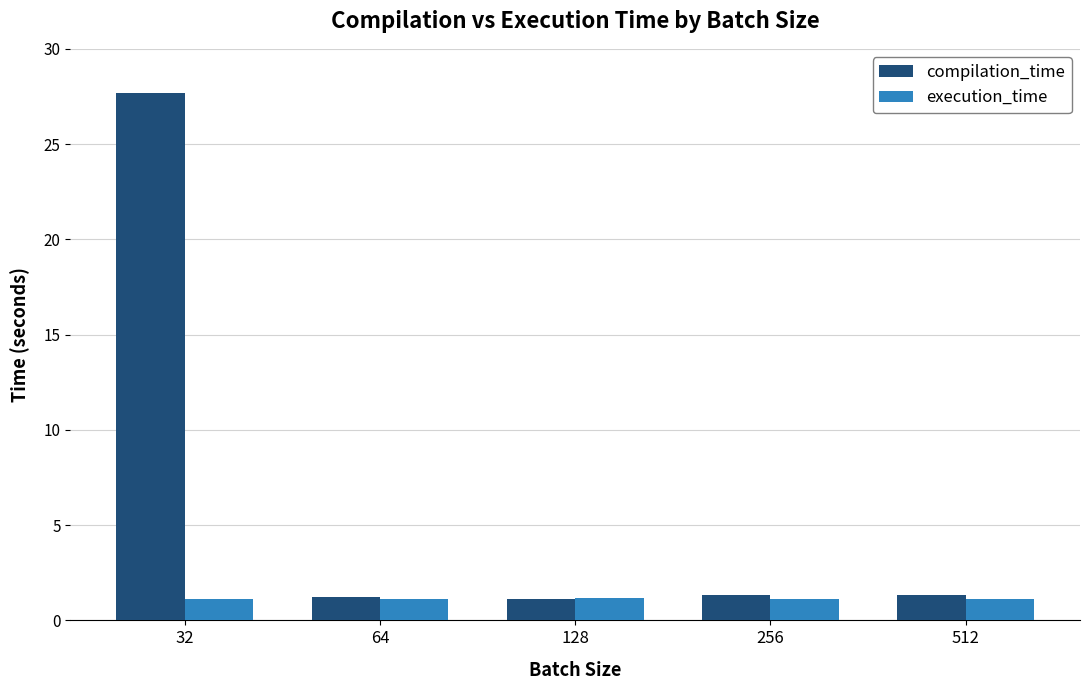

What is the value of the compilation_time bar at the 3rd from the left?

1.1